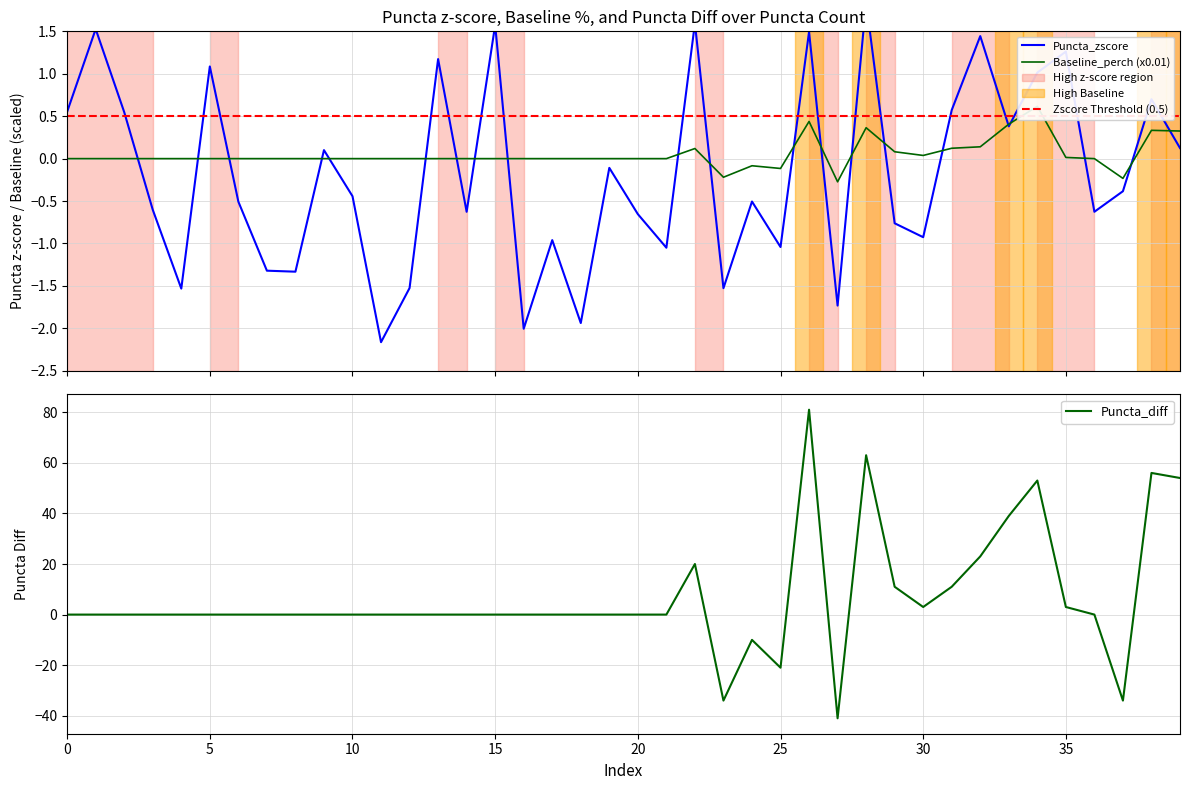

How many values in Baseline_perch are below zero?

5